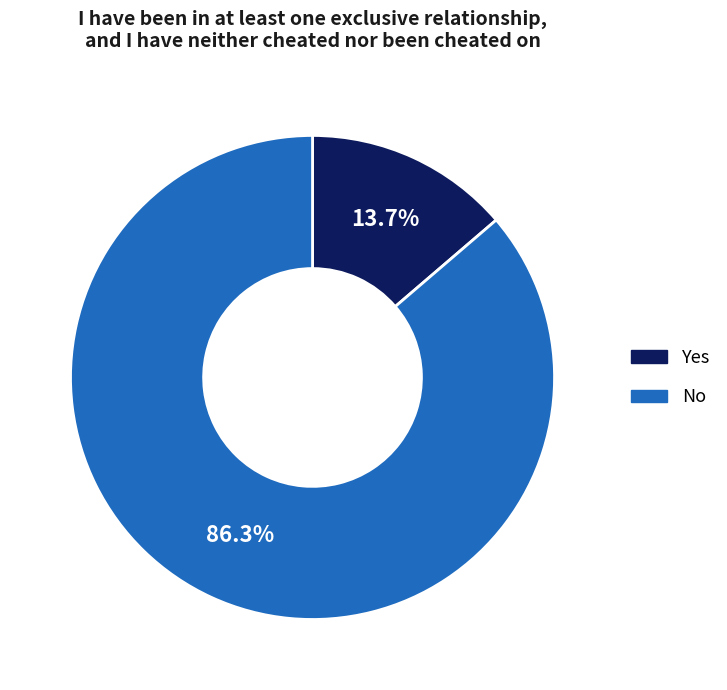

Count the number of slices in the pie.

2